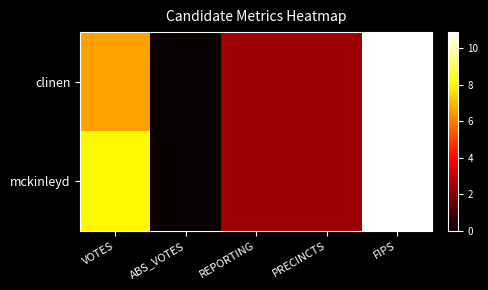

At how many categories does at least one series exceed 0?

4